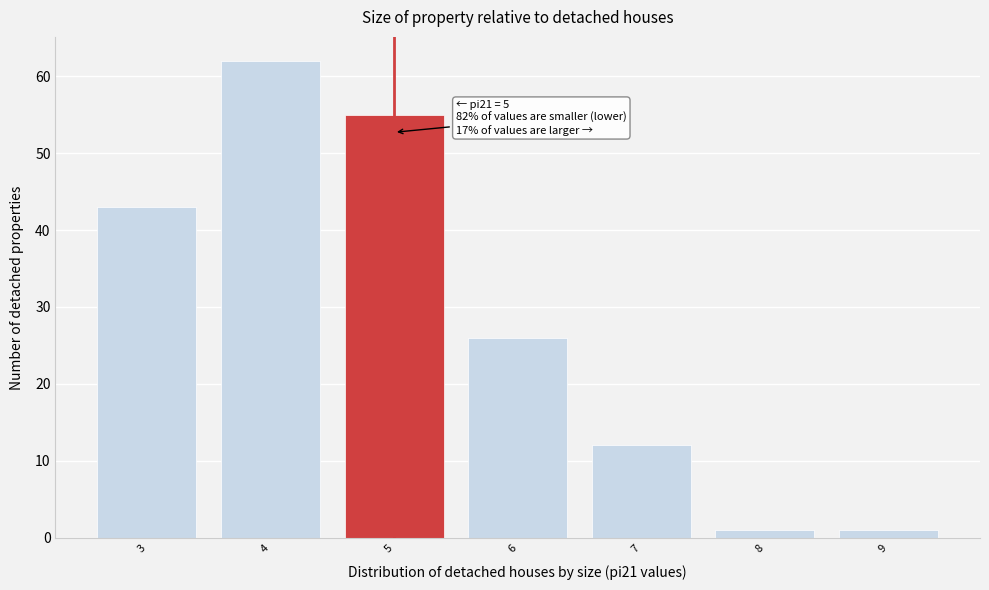

Which range on the x-axis has the tallest bar?

3.5 to 4.5